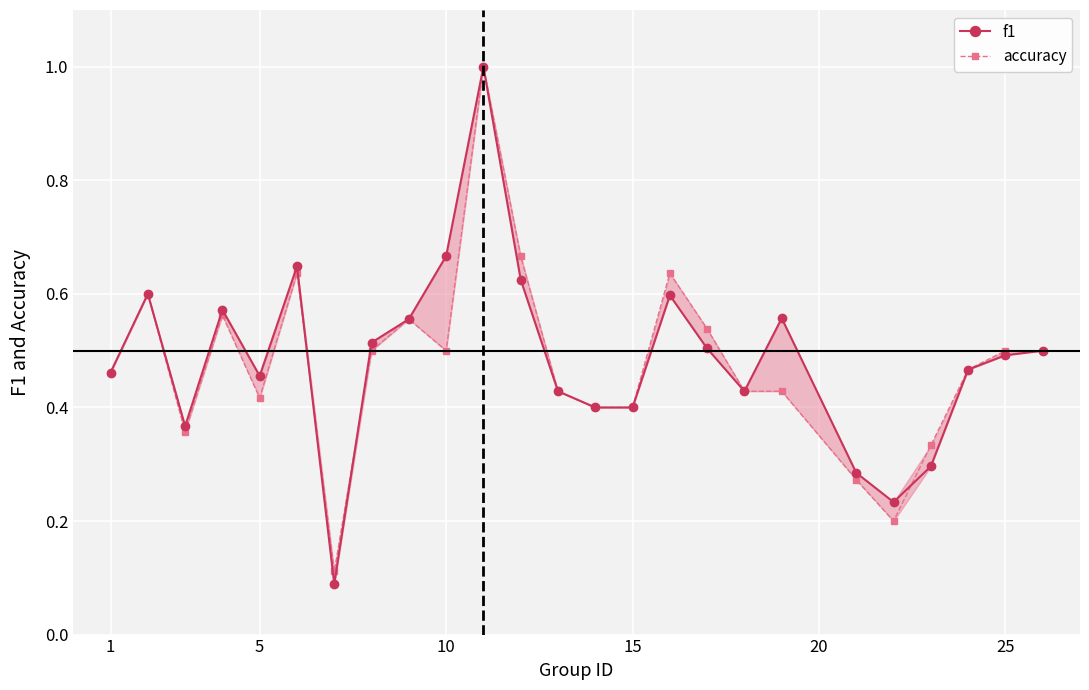

The accuracy series shows 0.1 at 21. True or false?

False